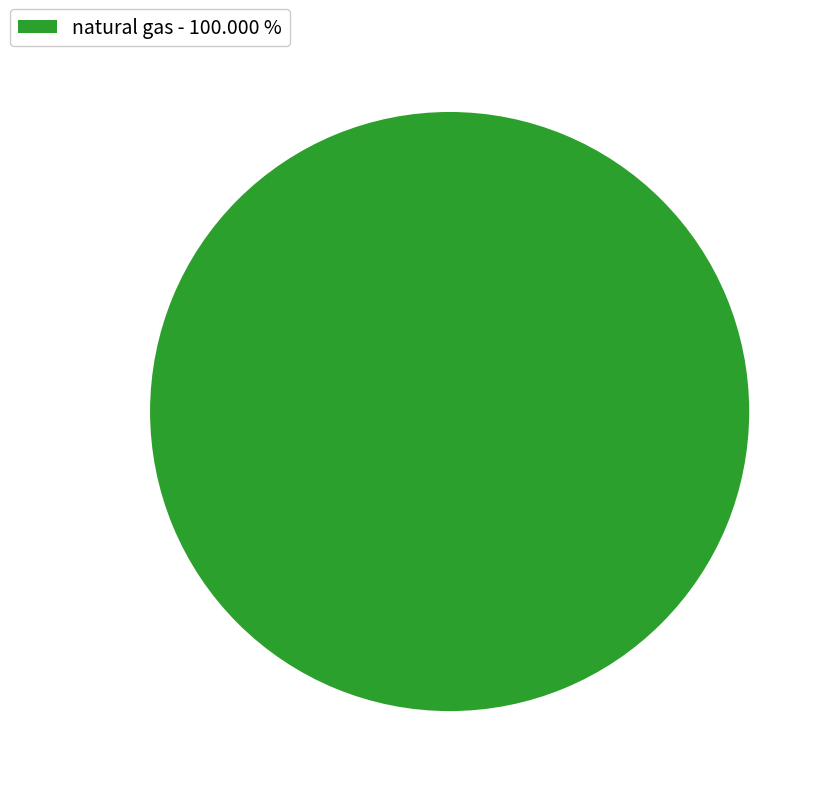

What is the majority slice?

natural gas - 100.000 %